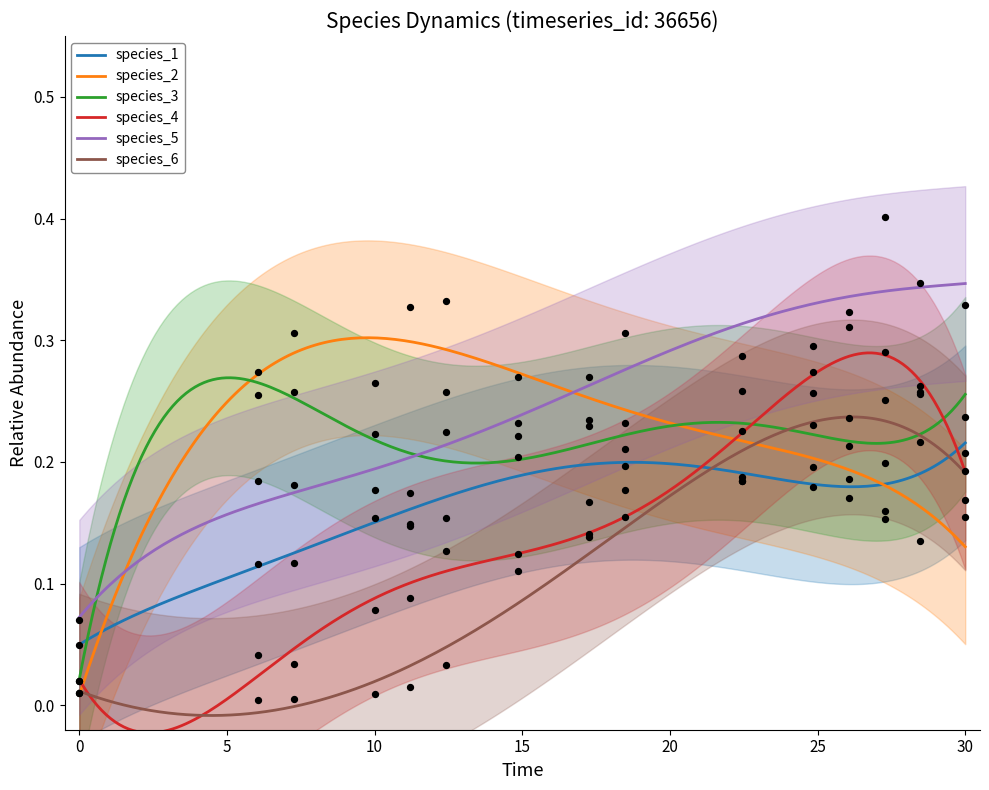

Is the value of species_3 at 13 greater than the value of species_2 at 10?

No